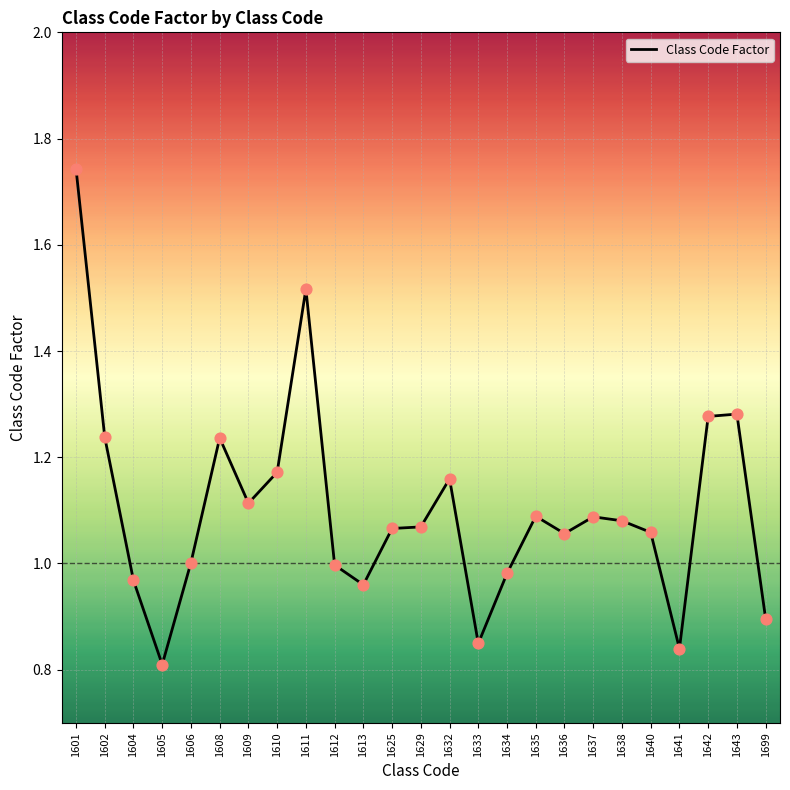

Which has a higher value, 1609 or 1611?

1611